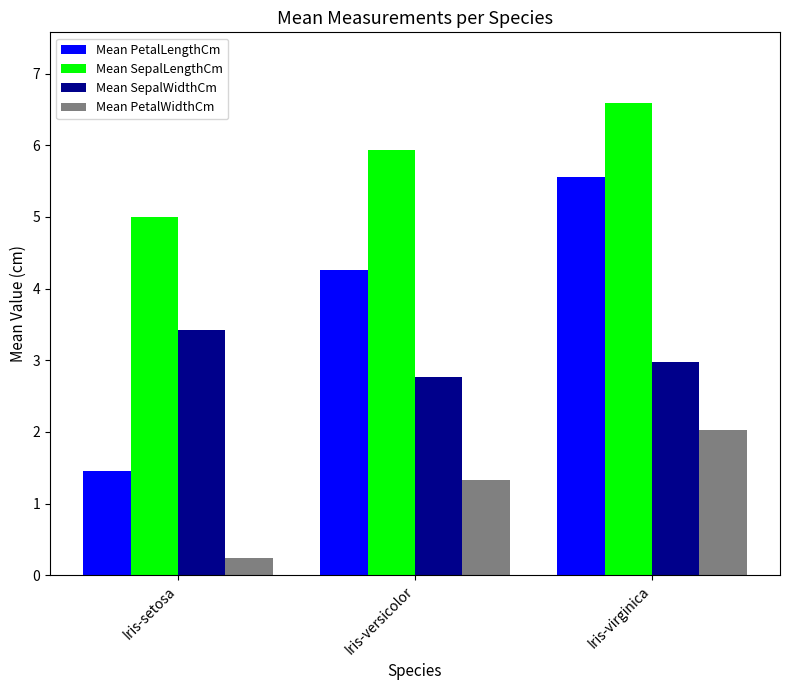

Which series has the widest spread of values?

Mean PetalLengthCm